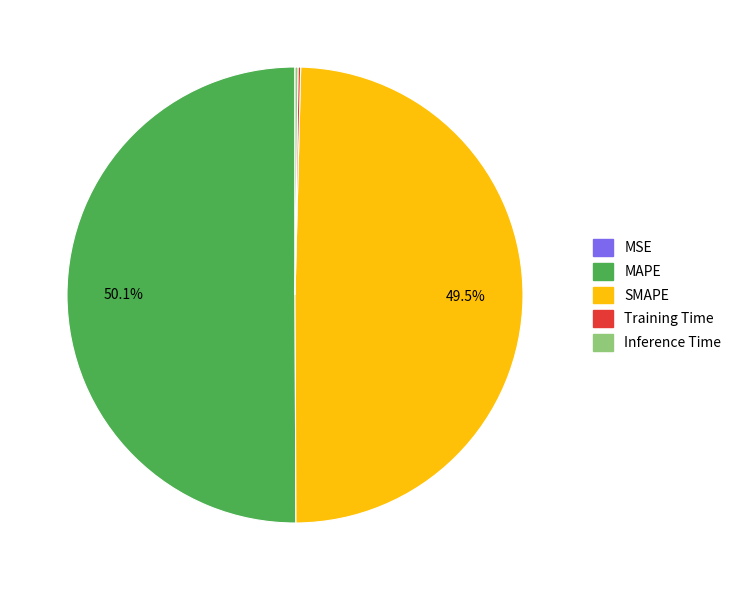

Which category has the biggest portion of the pie?

MAPE